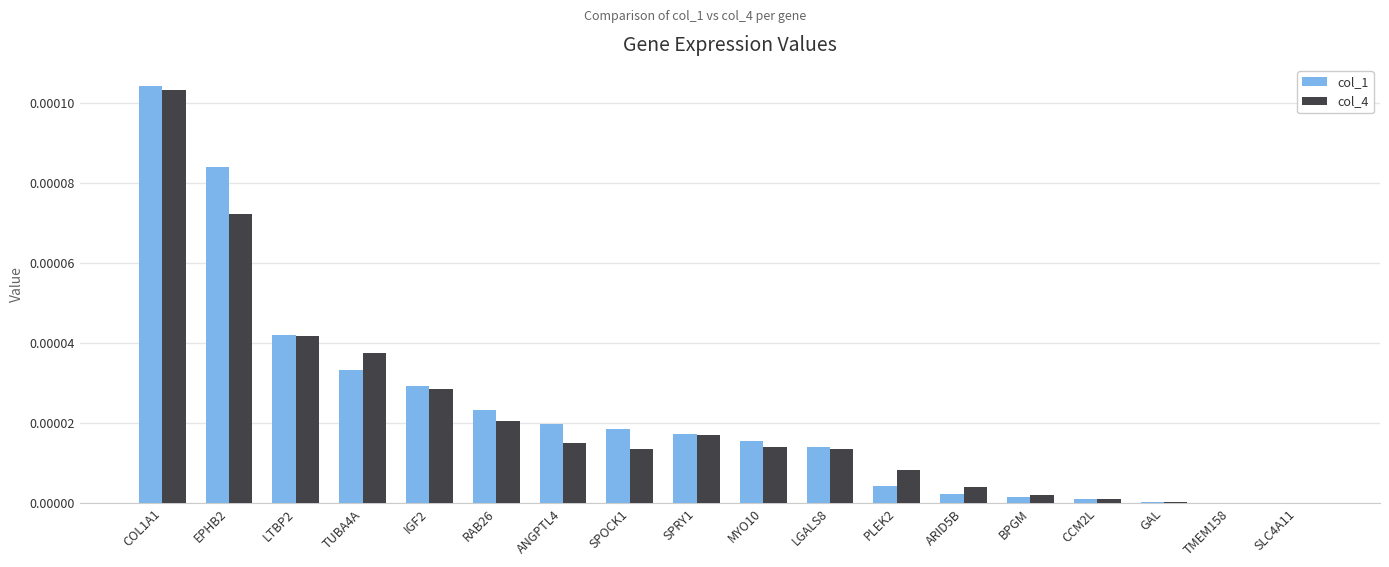

Which category has the highest value in the col_1 series?

COL1A1